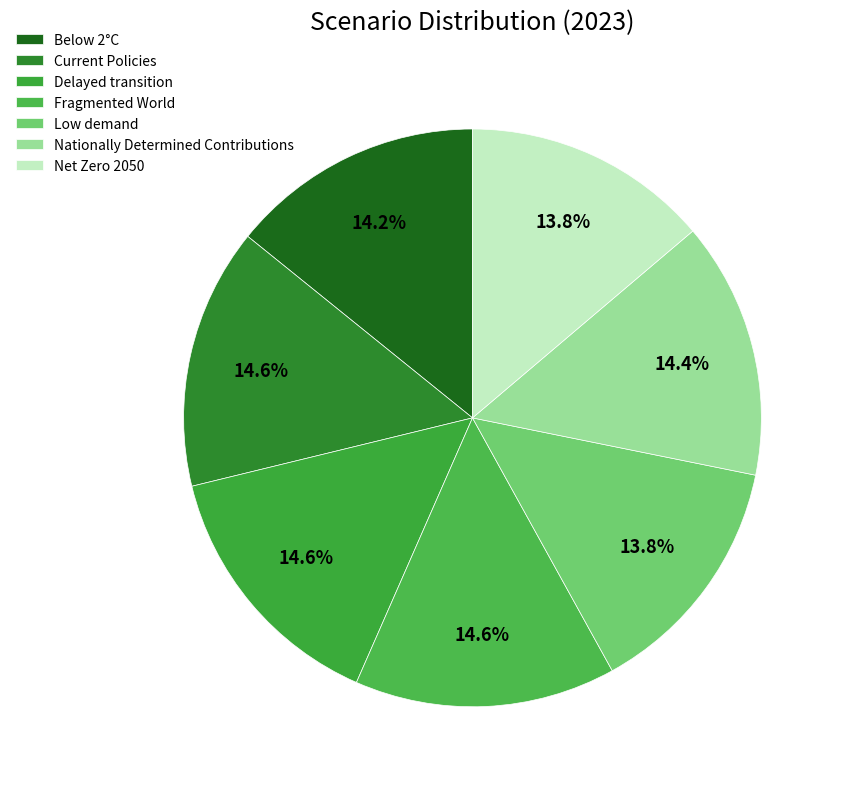

Count the number of slices in the pie.

7